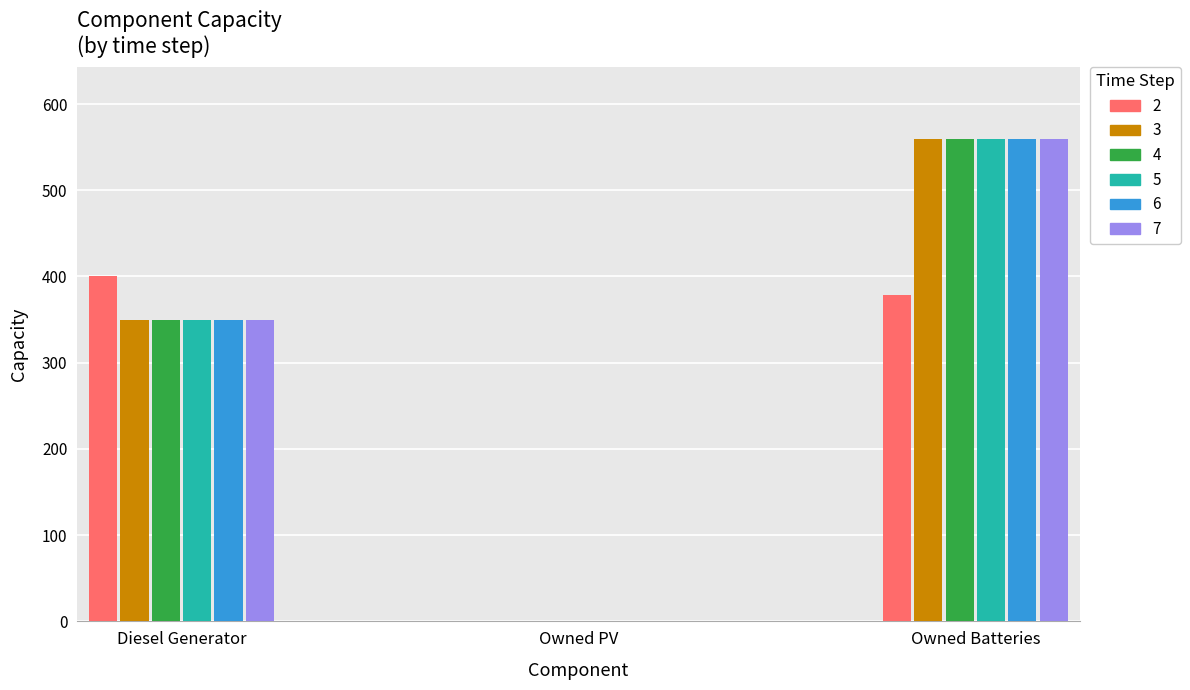

The value of 5 at Diesel Generator is 514. True or false?

False